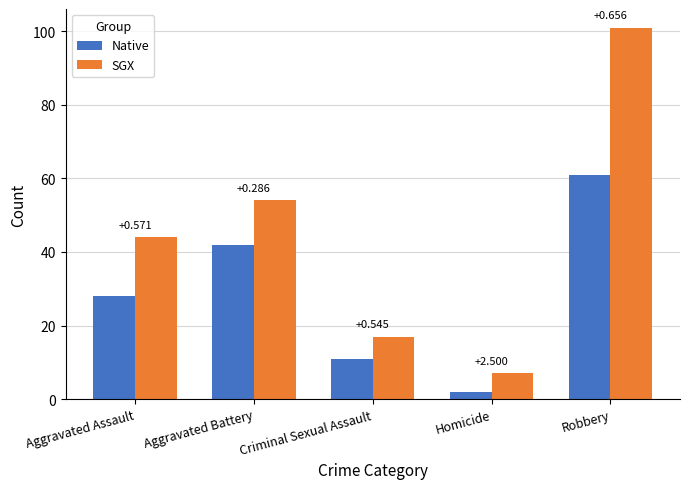

Which category has the lowest value in the Native series?

Homicide